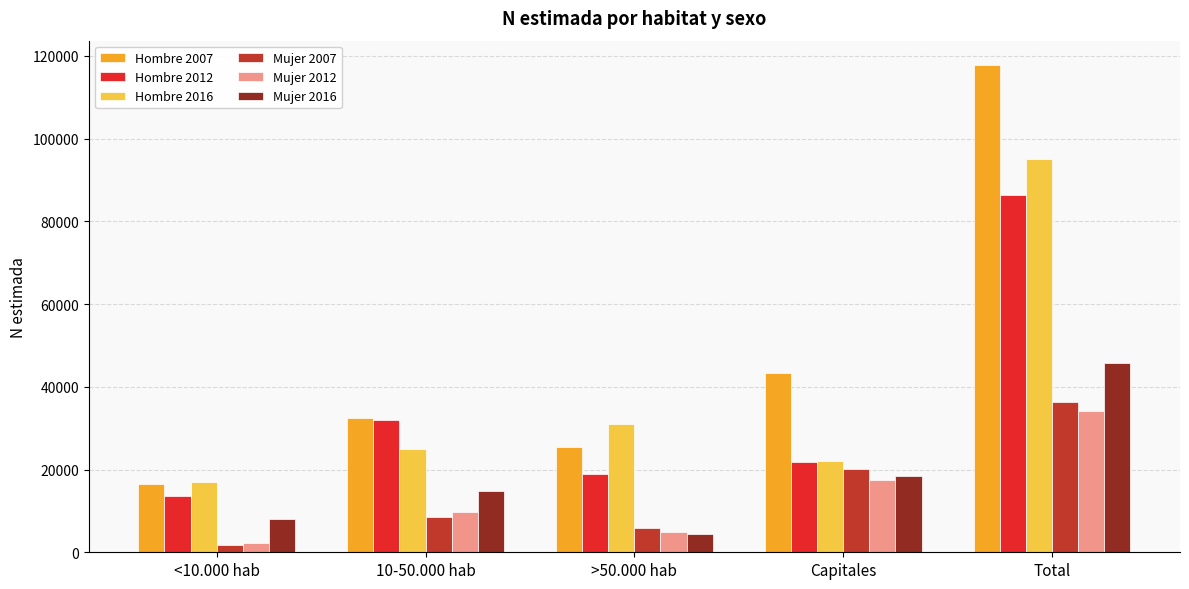

Reading right to left, transcribe all the data shown in this chart.

Hombre 2007: 117800	43404	25340	32459	16597
Hombre 2012: 86275	21870	18886	31904	13615
Hombre 2016: 95051	22126	30981	24889	17056
Mujer 2007: 36399	20254	5826	8447	1872
Mujer 2012: 34120	17373	4792	9626	2329
Mujer 2016: 45732	18335	4415	14866	8116